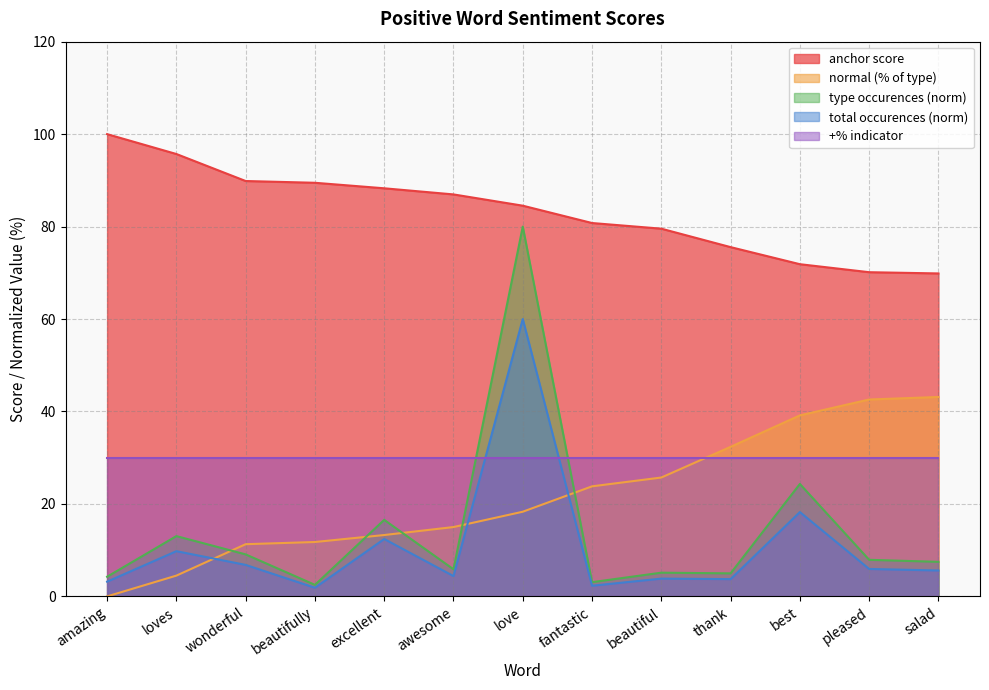

Rank the categories by anchor score value from lowest to highest.

salad, pleased, best, thank, beautiful, fantastic, love, awesome, excellent, beautifully, wonderful, loves, amazing